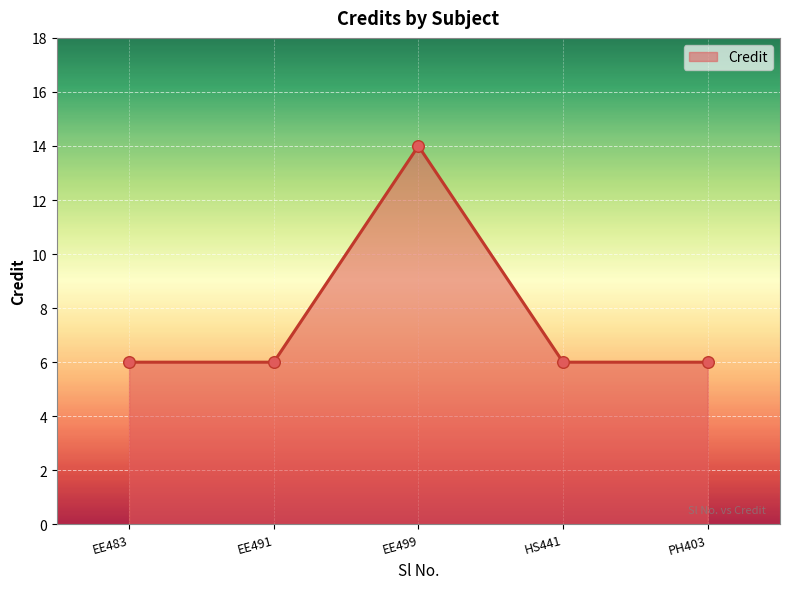

Approximately how many times larger is the value at PH403 compared to EE499?

0.4